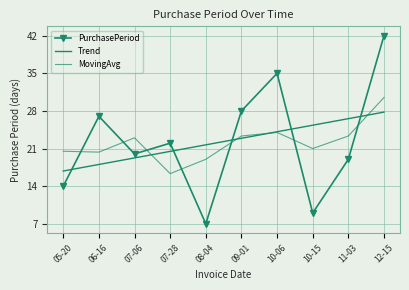

True or false: MovingAvg and Trend cross at least once.

True